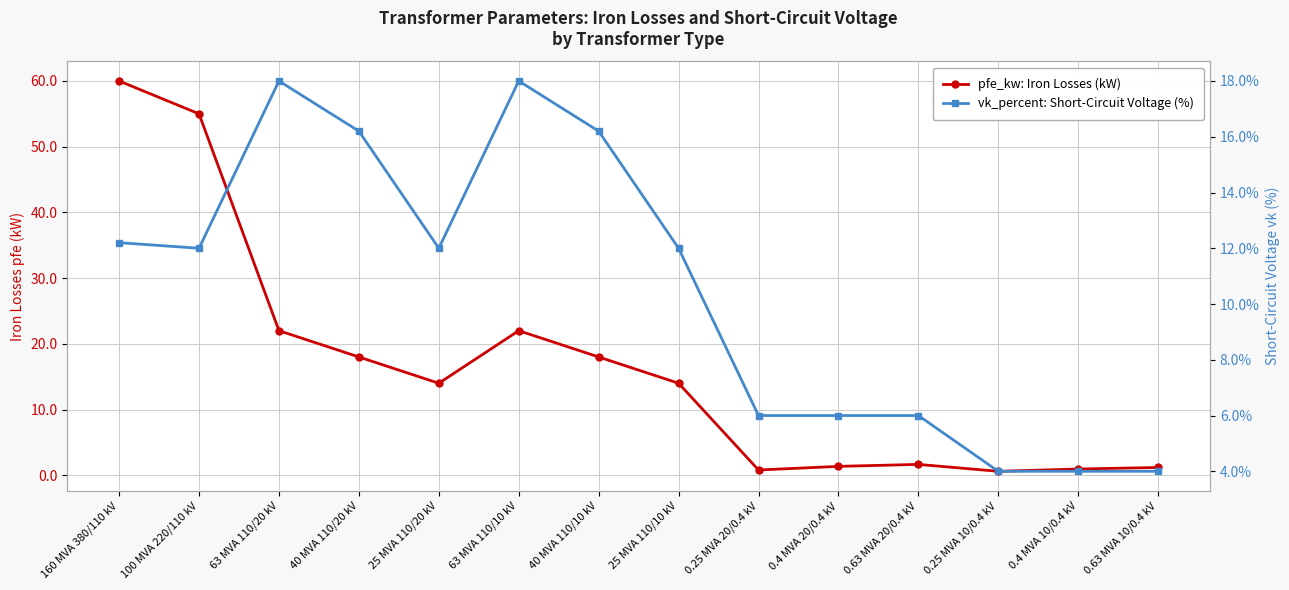

In pfe_kw: Iron Losses (kW), how many points are higher than both neighbors (excluding endpoints)?

2